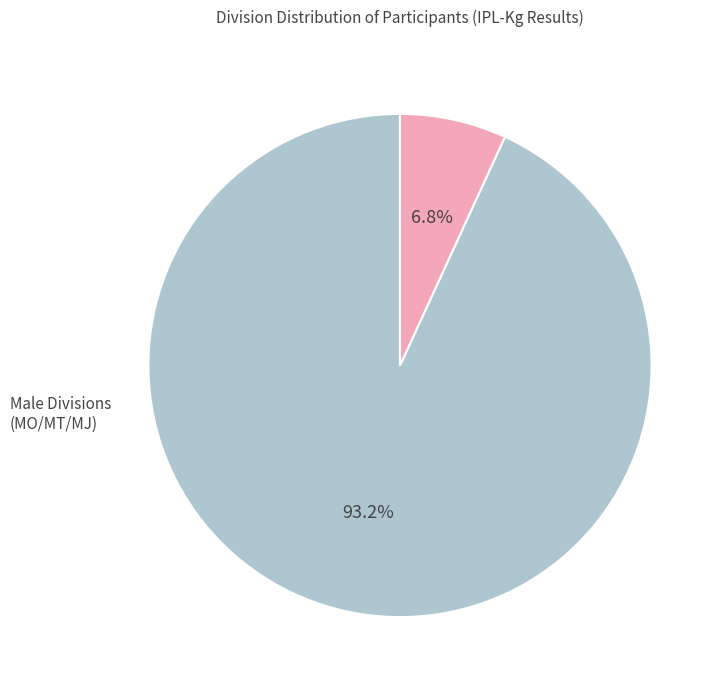

Is there a majority slice in this chart?

Yes